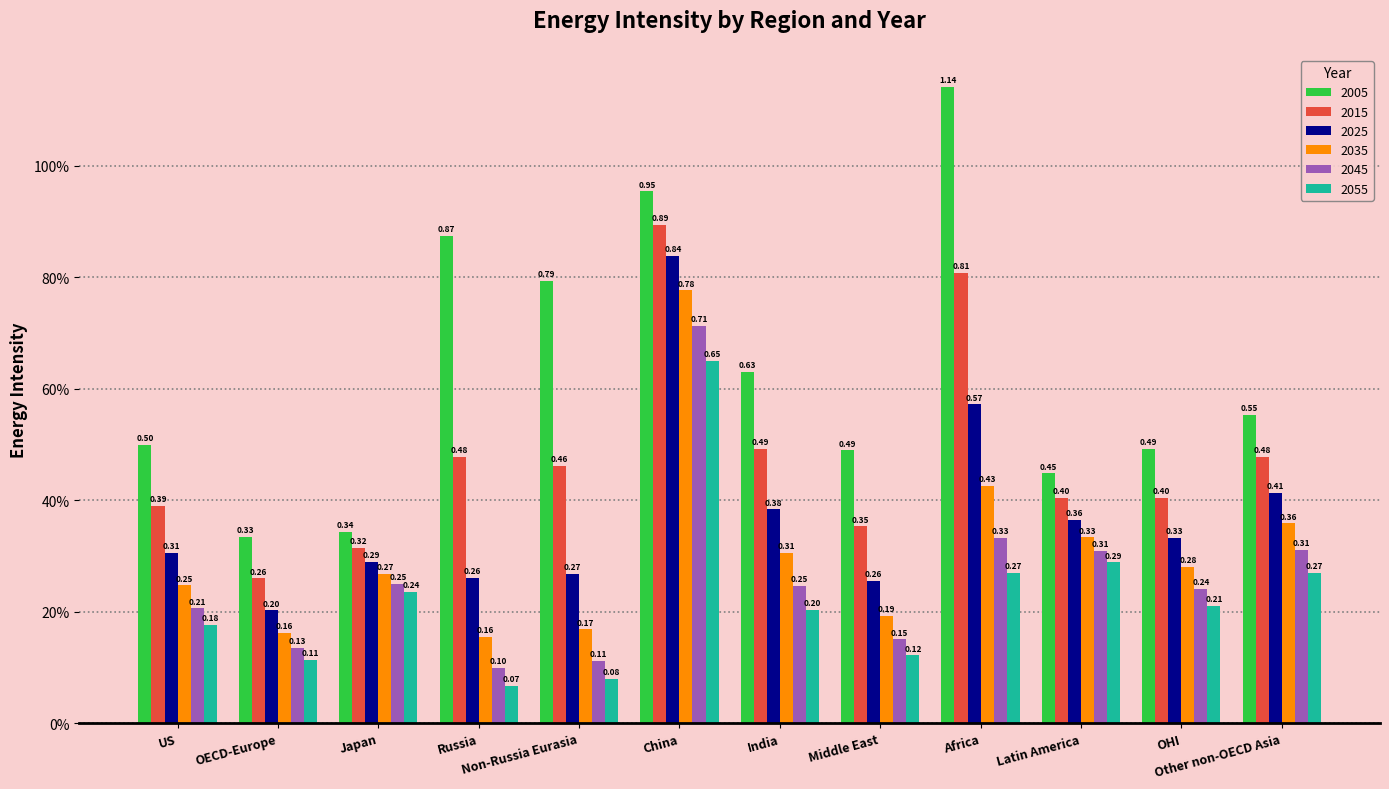

Rank the series at India from highest to lowest value.

2005, 2015, 2025, 2035, 2045, 2055